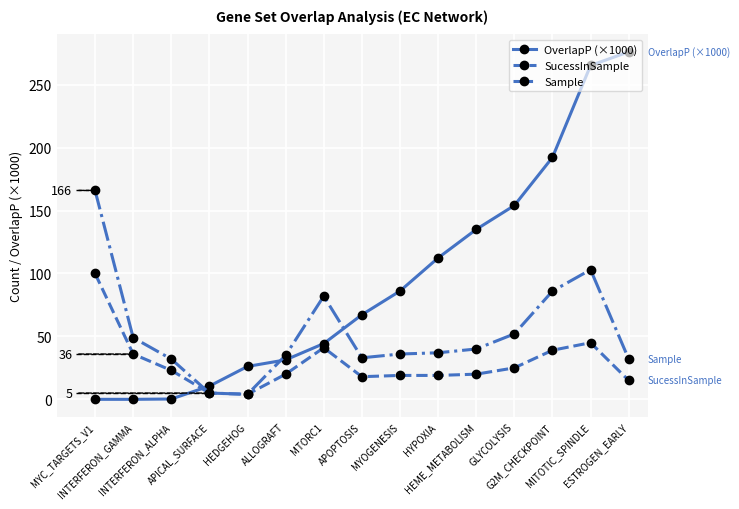

Does the chart display data point markers on the line(s)?

Yes